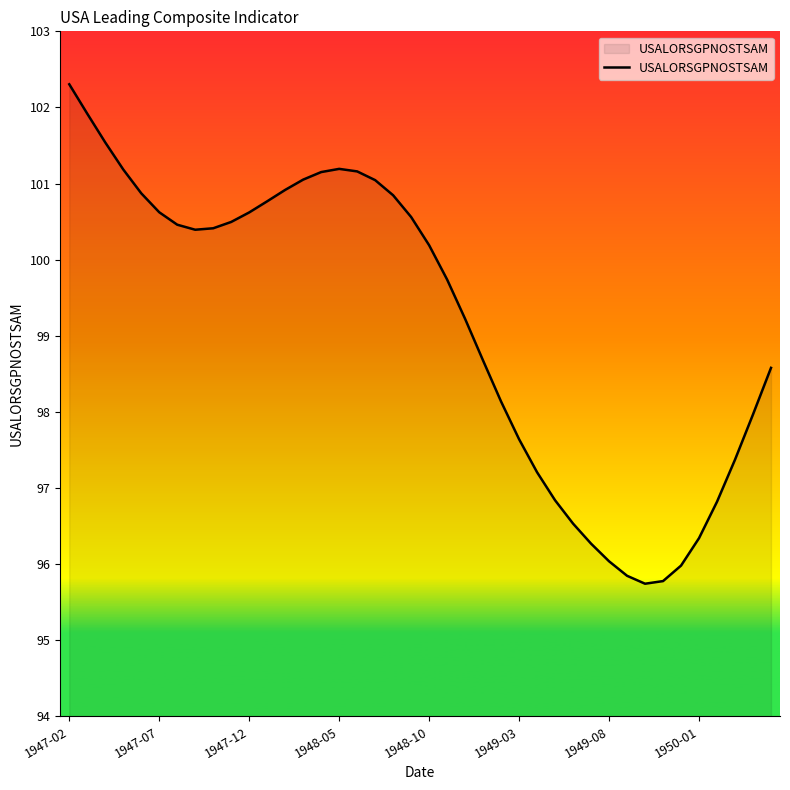

What is the minimum value shown in the chart?

95.7